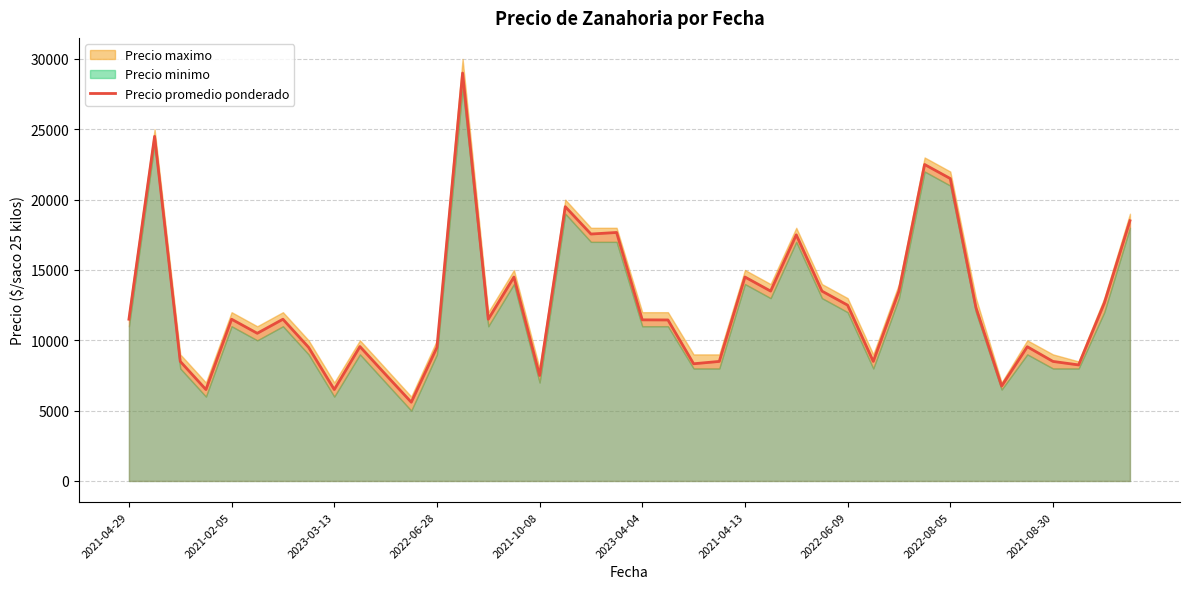

Is it true that the value at 38 is 12643?

True